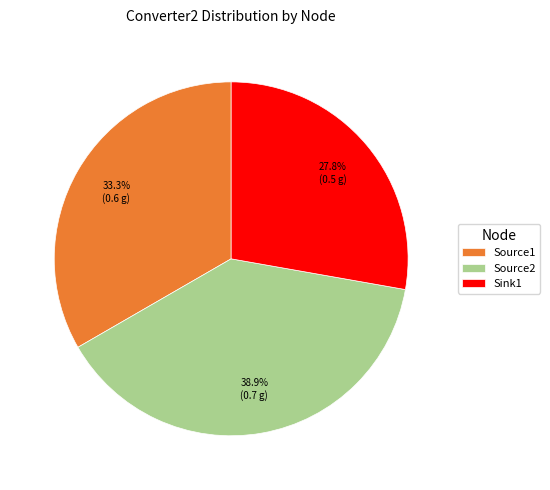

To the nearest percent, what percentage of the pie is Sink1?

28%